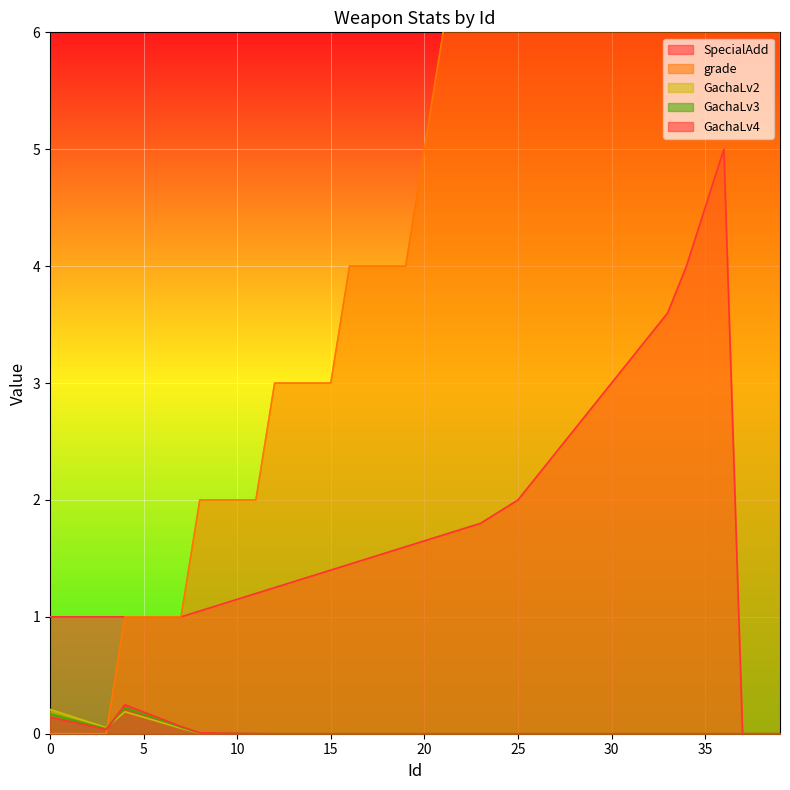

Which series has the widest spread of values?

grade